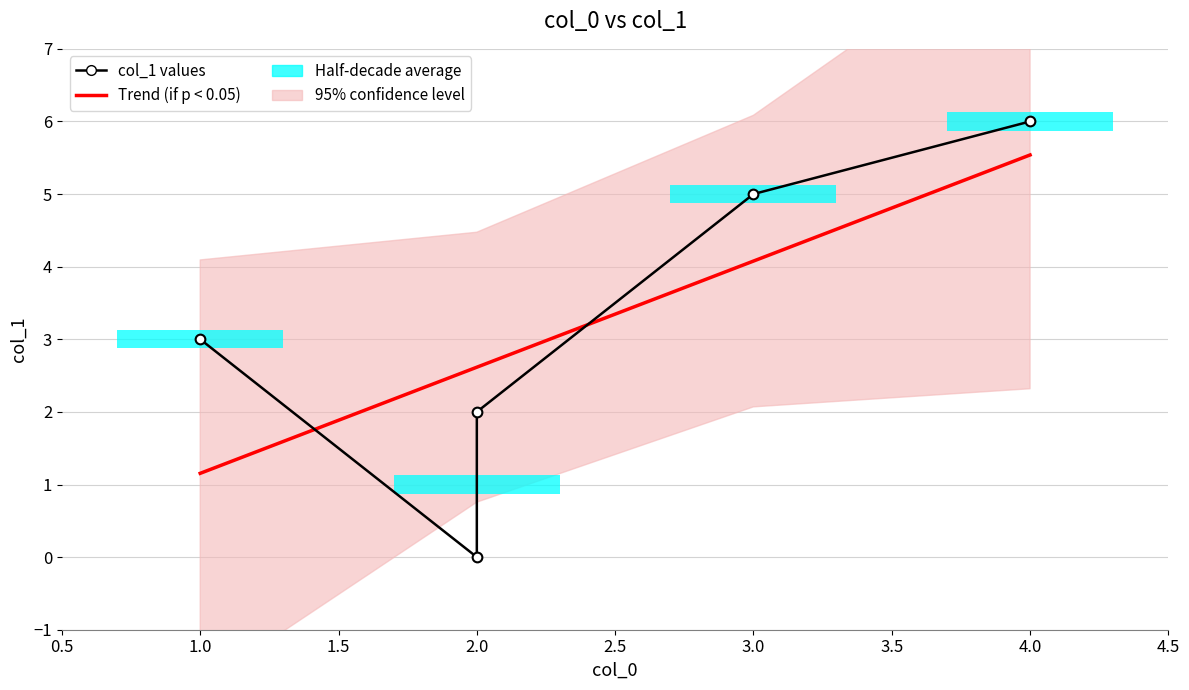

Count the col_1 values values in the range 2 to 5.

3